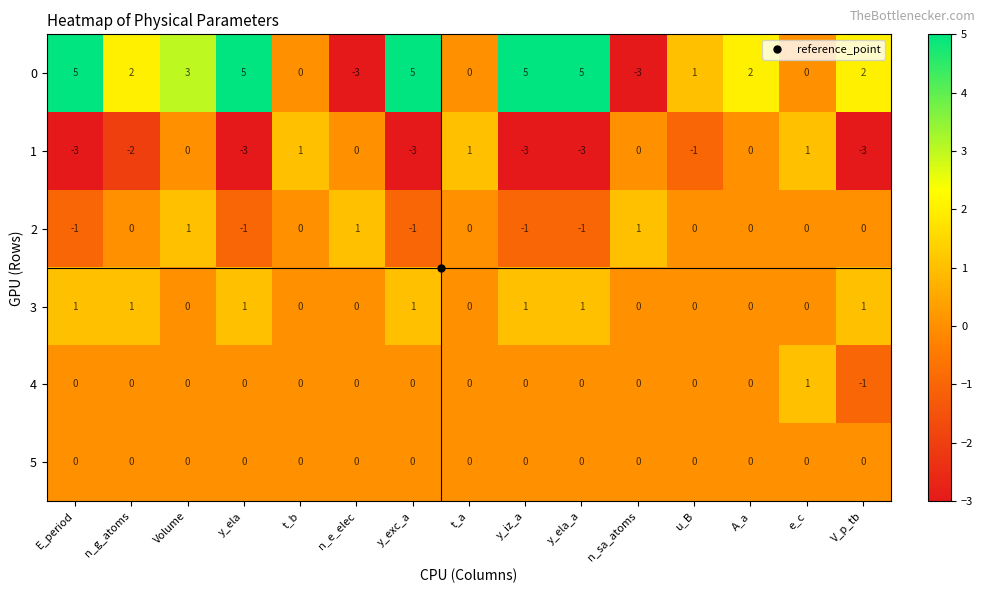

Where does the 1 series first go above -1?

Volume